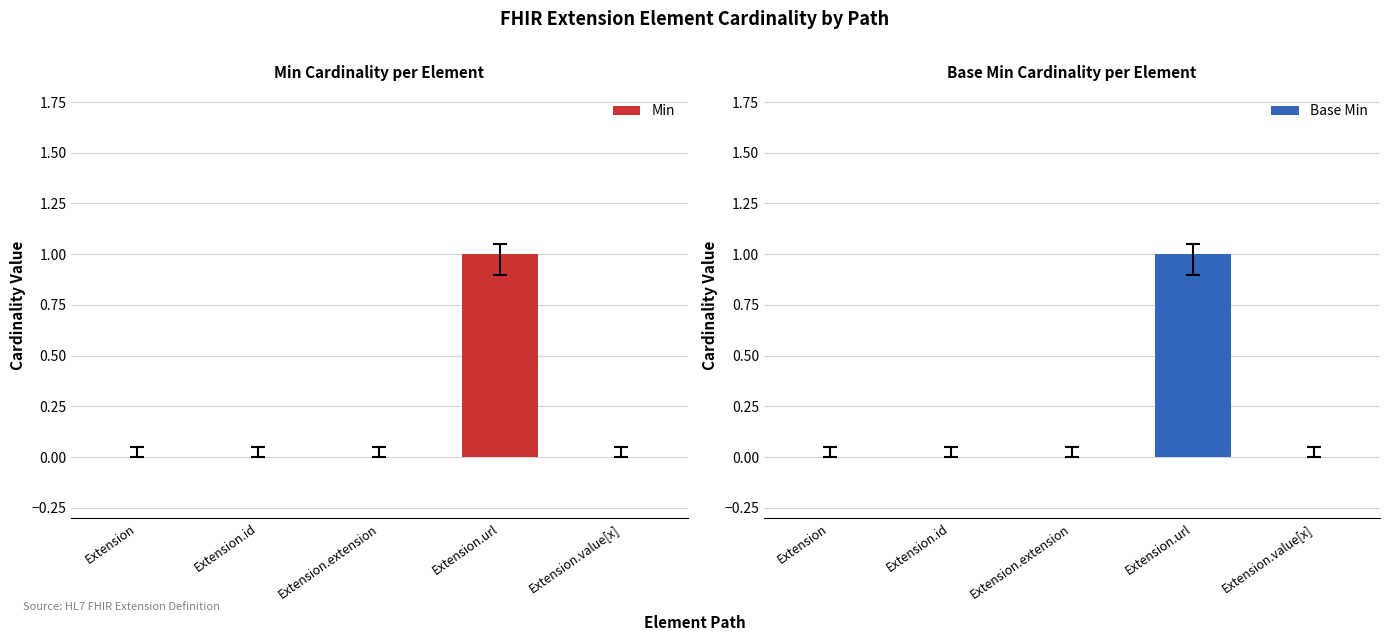

How many bars are there in each group?

2